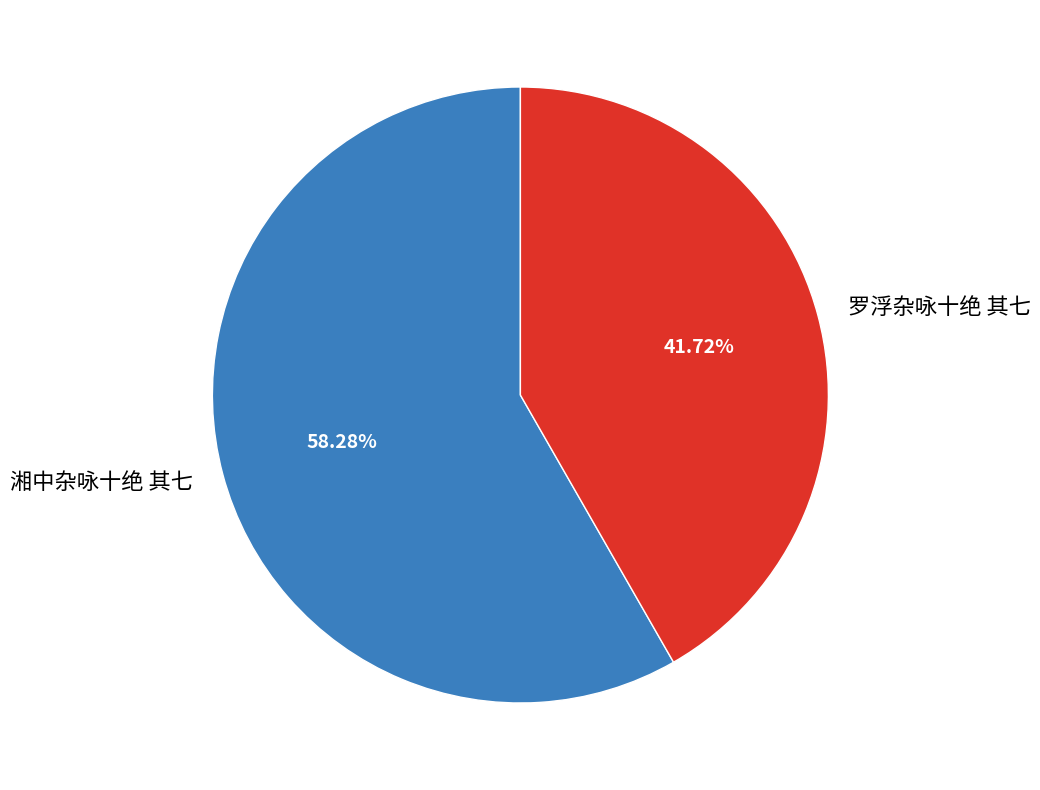

What percentage is NOT represented by 湘中杂咏十绝 其七?

41.7%